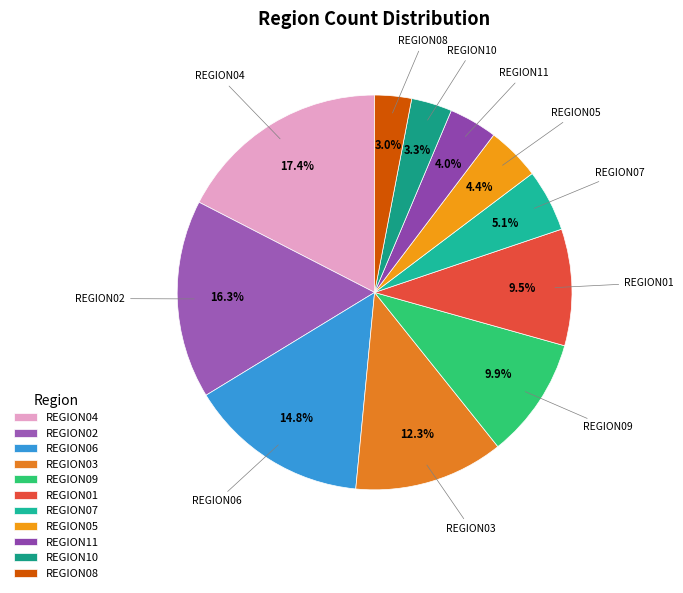

True or false: REGION03 accounts for 12% of the total.

True